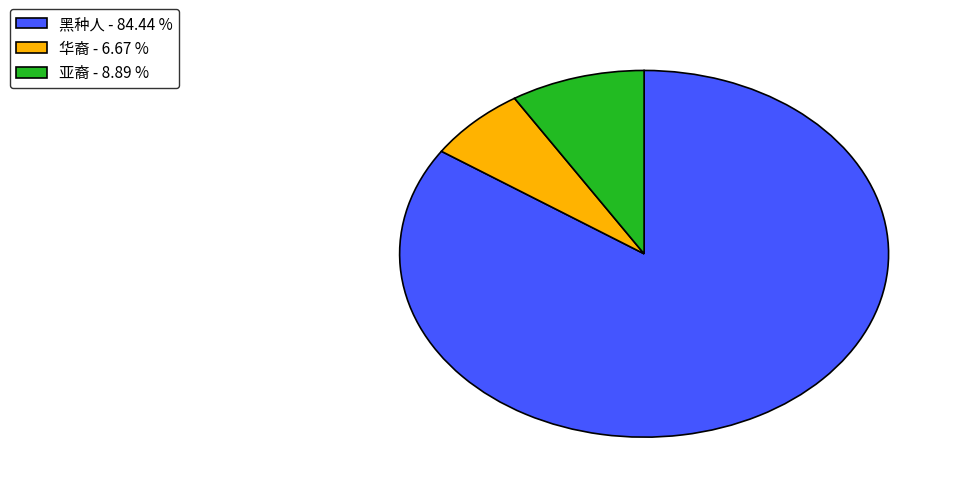

True or false: 亚裔 accounts for 1% of the total.

False